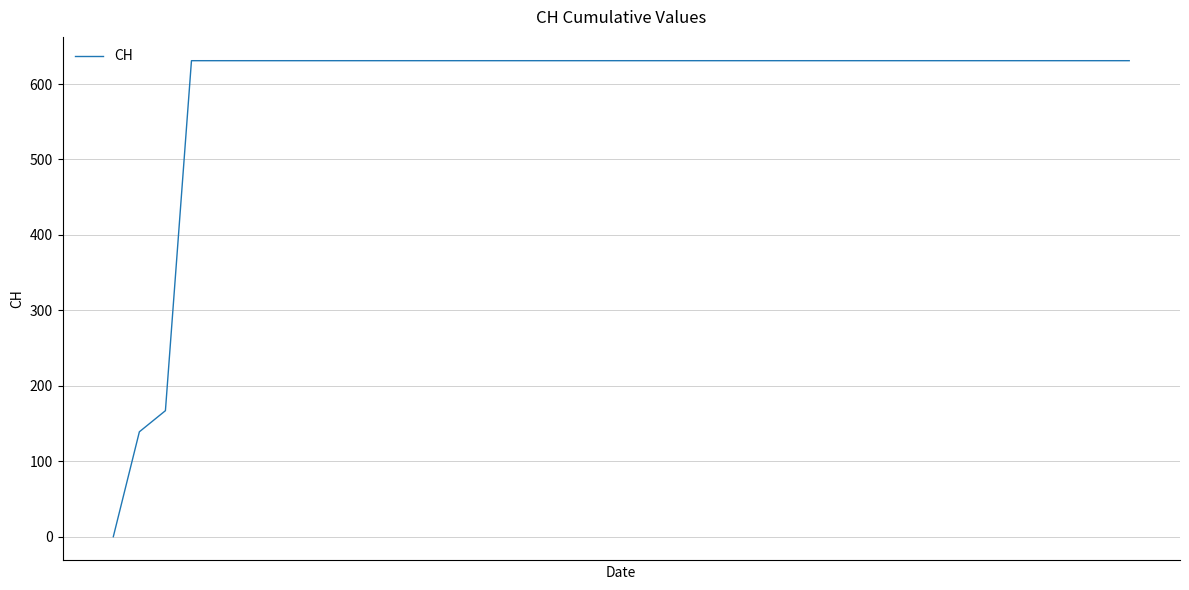

What is the difference between the maximum and minimum values?

631